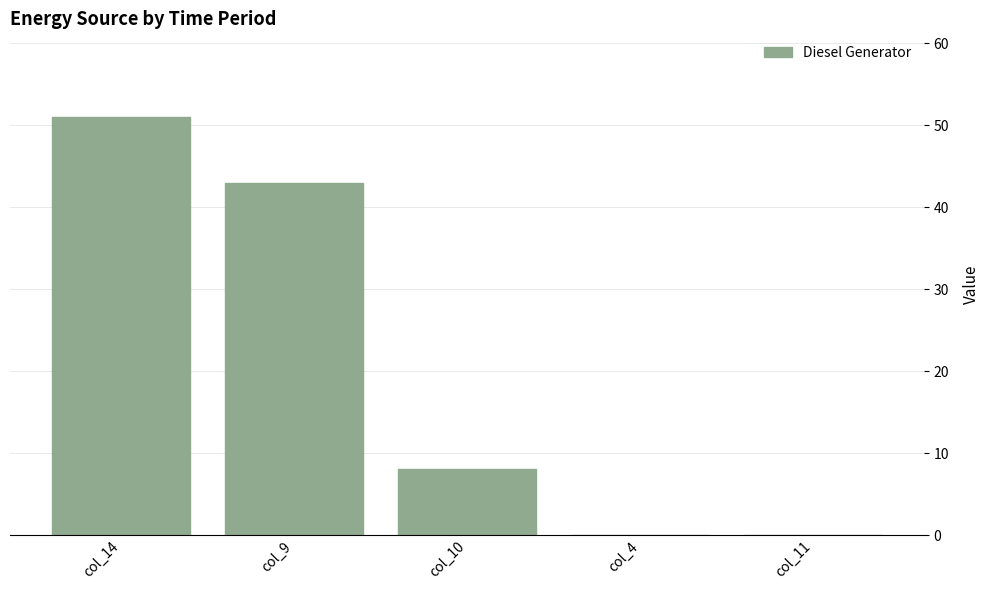

Is it true that the value at col_4 is 32?

False